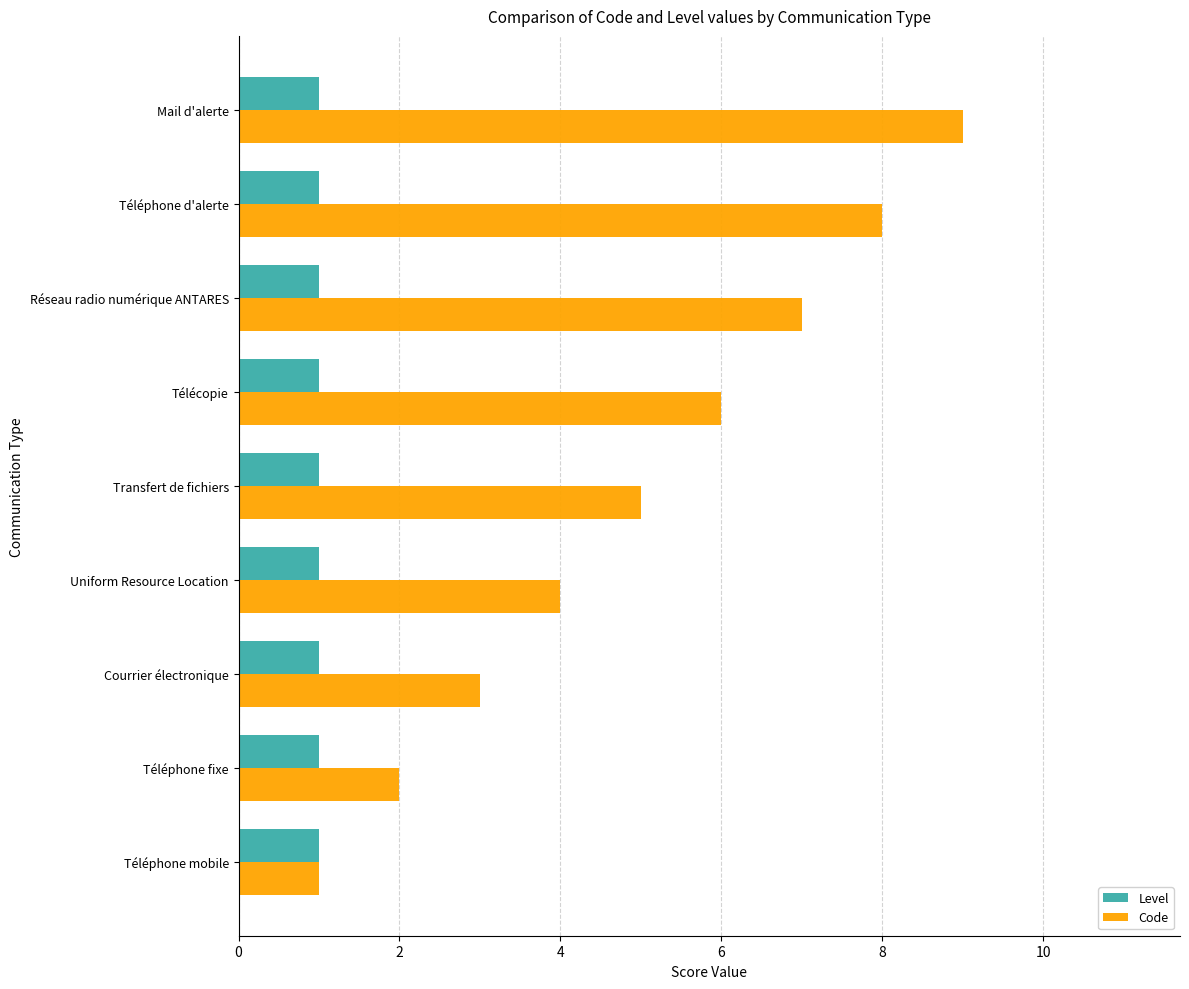

True or false: Code has a value of 13 at Mail d'alerte.

False